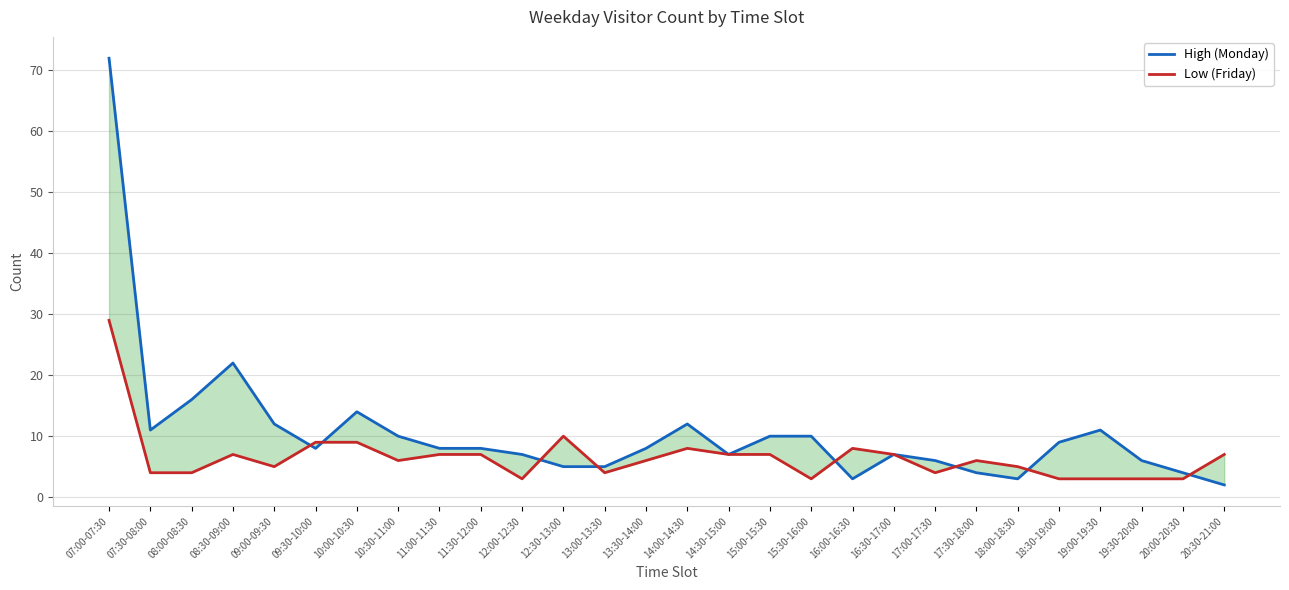

What is the difference between the maximum and minimum values in the High (Monday) series?

70